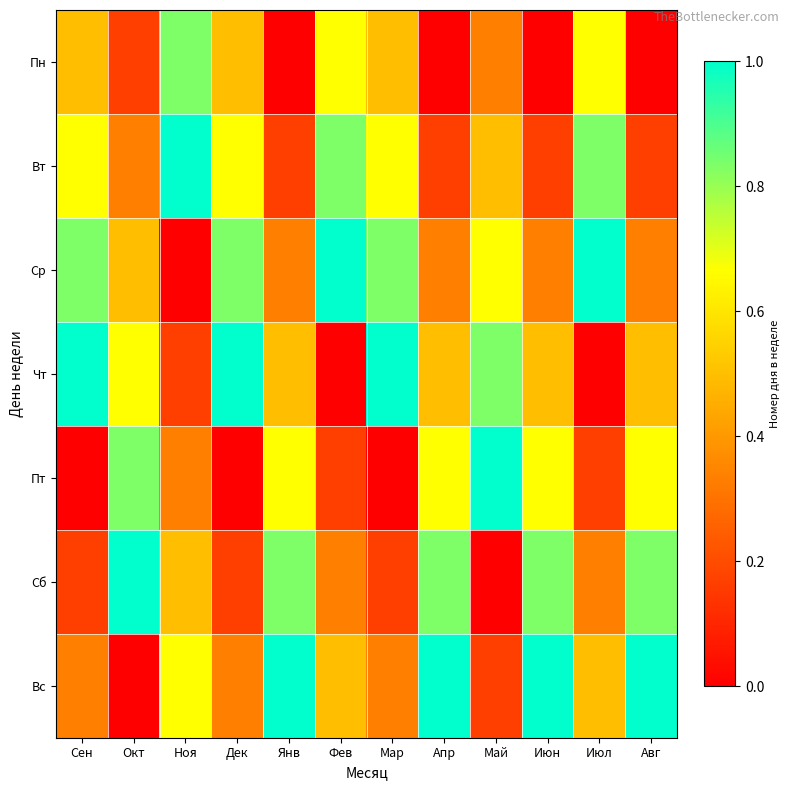

Reading right to left, what are all the values shown in this chart?

Пн: Авг=0.0	Июл=0.7	Июн=0.0	Май=0.3	Апр=0.0	Мар=0.5	Фев=0.7	Янв=0.0	Дек=0.5	Ноя=0.8	Окт=0.2	Сен=0.5
Вт: Авг=0.2	Июл=0.8	Июн=0.2	Май=0.5	Апр=0.2	Мар=0.7	Фев=0.8	Янв=0.2	Дек=0.7	Ноя=1.0	Окт=0.3	Сен=0.7
Ср: Авг=0.3	Июл=1.0	Июн=0.3	Май=0.7	Апр=0.3	Мар=0.8	Фев=1.0	Янв=0.3	Дек=0.8	Ноя=0.0	Окт=0.5	Сен=0.8
Чт: Авг=0.5	Июл=0.0	Июн=0.5	Май=0.8	Апр=0.5	Мар=1.0	Фев=0.0	Янв=0.5	Дек=1.0	Ноя=0.2	Окт=0.7	Сен=1.0
Пт: Авг=0.7	Июл=0.2	Июн=0.7	Май=1.0	Апр=0.7	Мар=0.0	Фев=0.2	Янв=0.7	Дек=0.0	Ноя=0.3	Окт=0.8	Сен=0.0
Сб: Авг=0.8	Июл=0.3	Июн=0.8	Май=0.0	Апр=0.8	Мар=0.2	Фев=0.3	Янв=0.8	Дек=0.2	Ноя=0.5	Окт=1.0	Сен=0.2
Вс: Авг=1.0	Июл=0.5	Июн=1.0	Май=0.2	Апр=1.0	Мар=0.3	Фев=0.5	Янв=1.0	Дек=0.3	Ноя=0.7	Окт=0.0	Сен=0.3